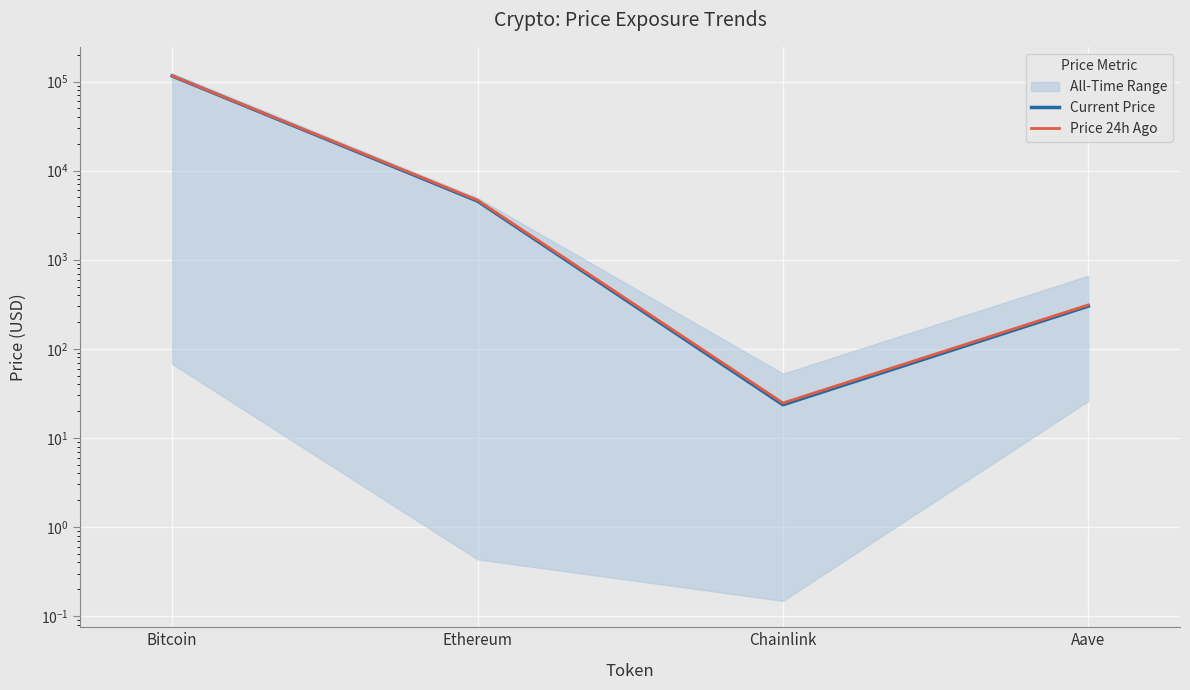

What is the label of the 1st point from the left?

Bitcoin